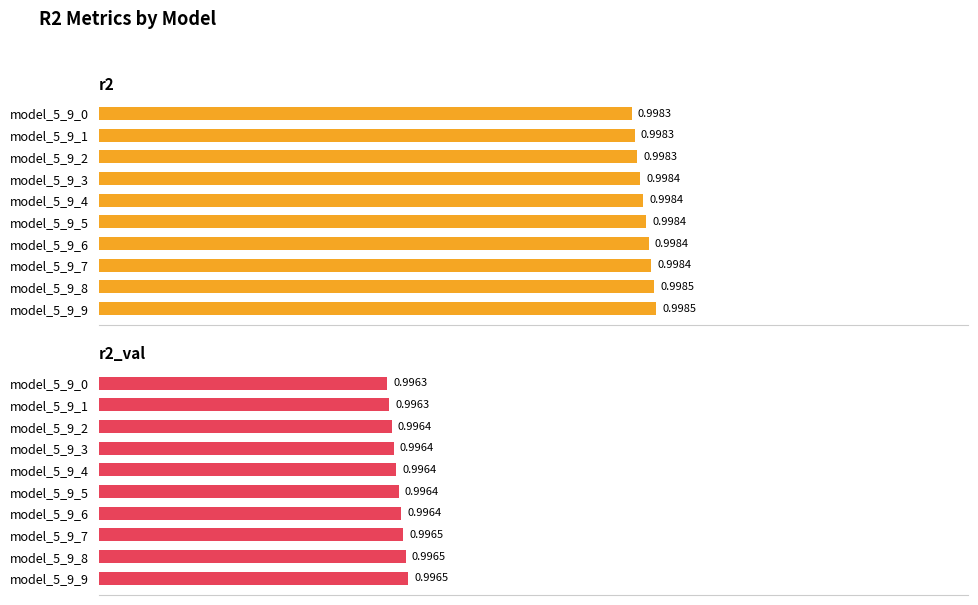

Which series changed the most between model_5_9_0 and model_5_9_6?

r2